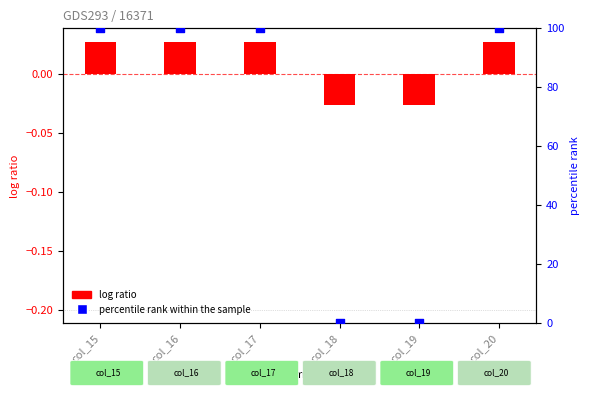

Which series contains the lowest Y value?

log ratio